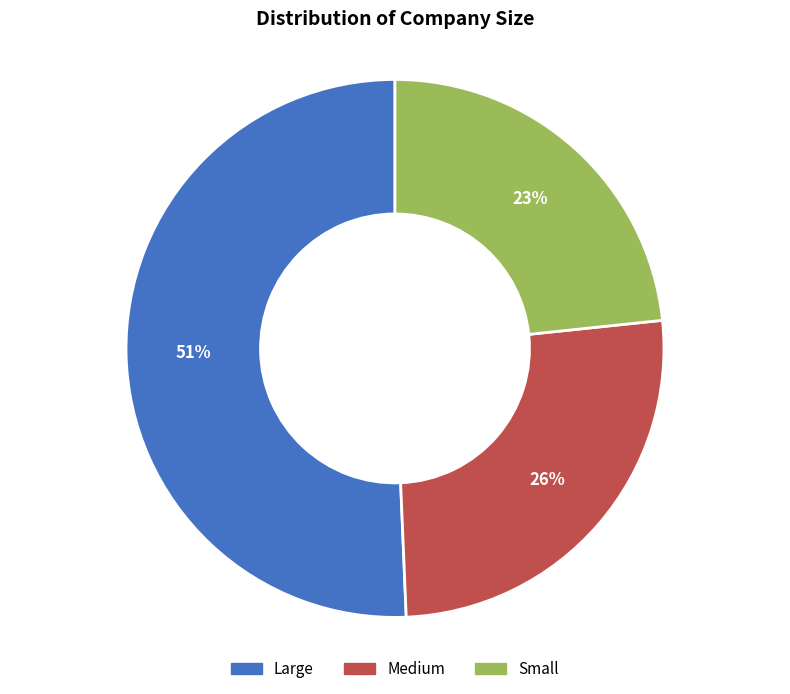

The Small slice represents 13% of the pie. True or false?

False